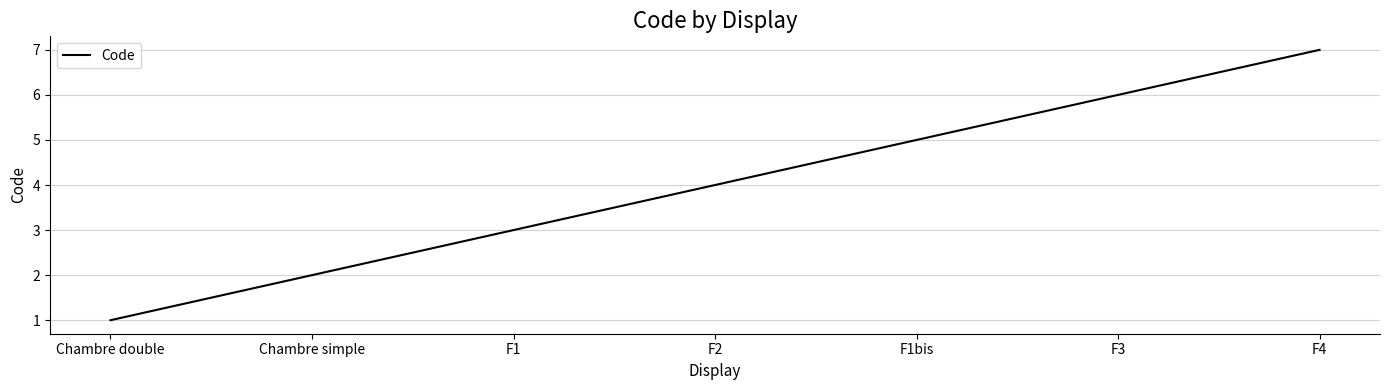

Does the chart display data point markers on the line(s)?

No